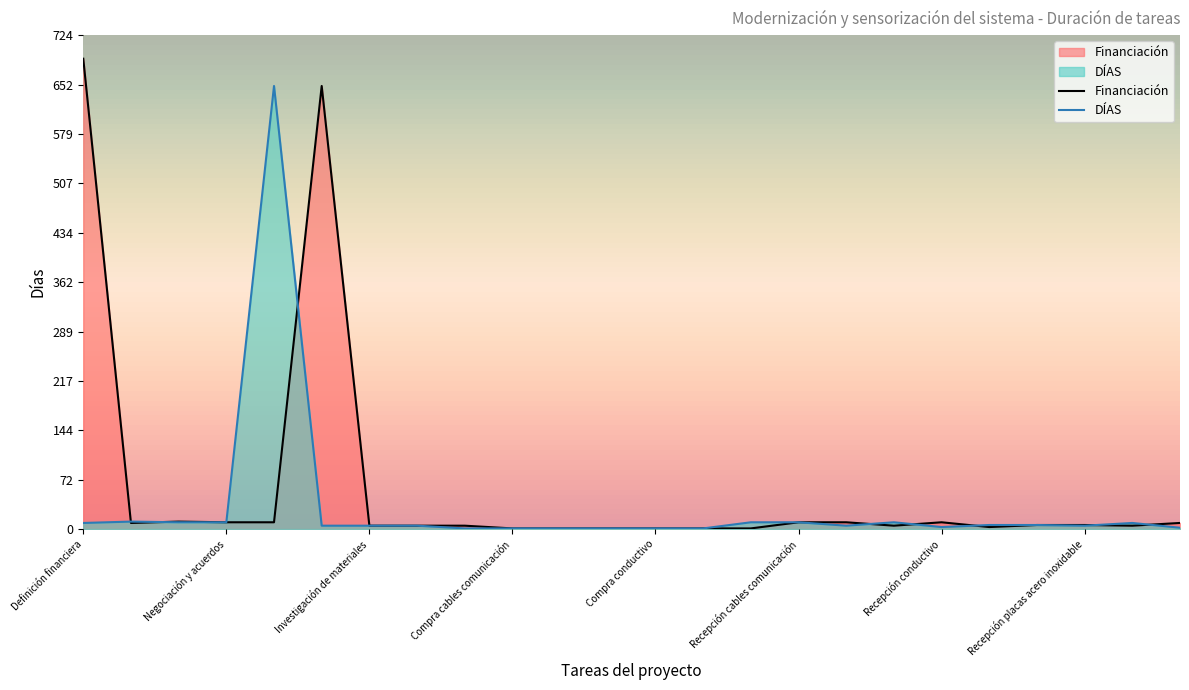

Is the value of Financiación at 14 greater than the value of DÍAS at 17?

No